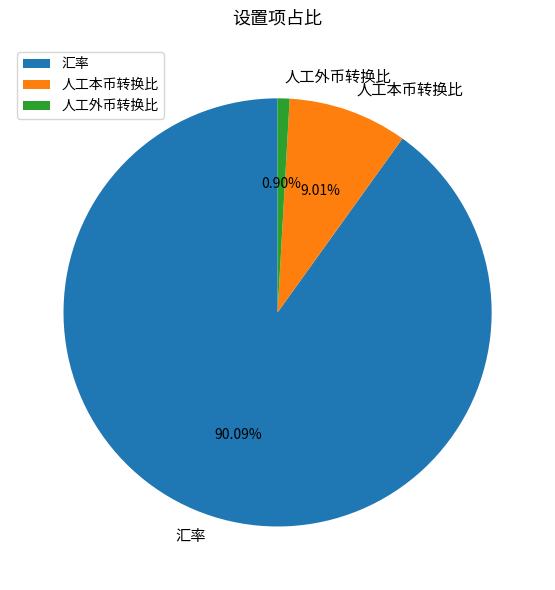

Which has a higher value, 人工本币转换比 or 人工外币转换比?

人工本币转换比